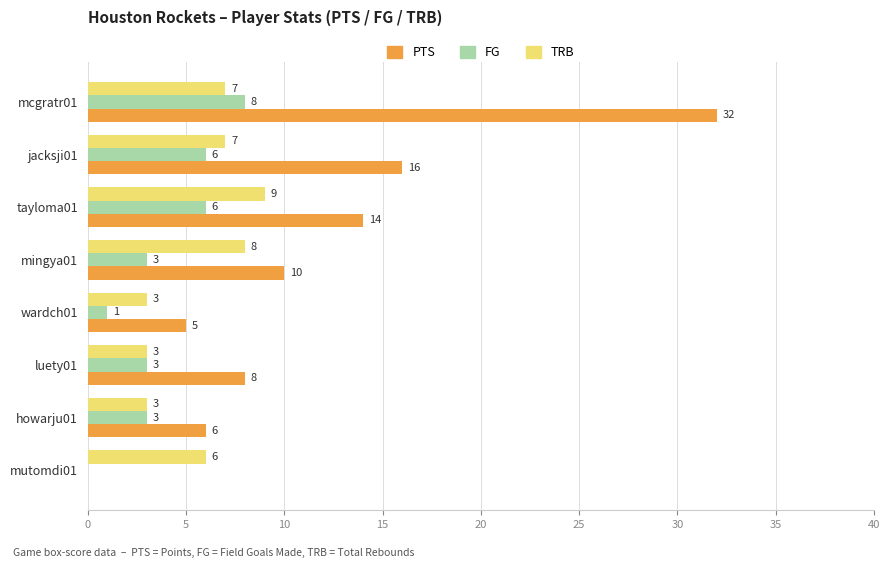

At which category is the sum across all series the highest?

mcgratr01